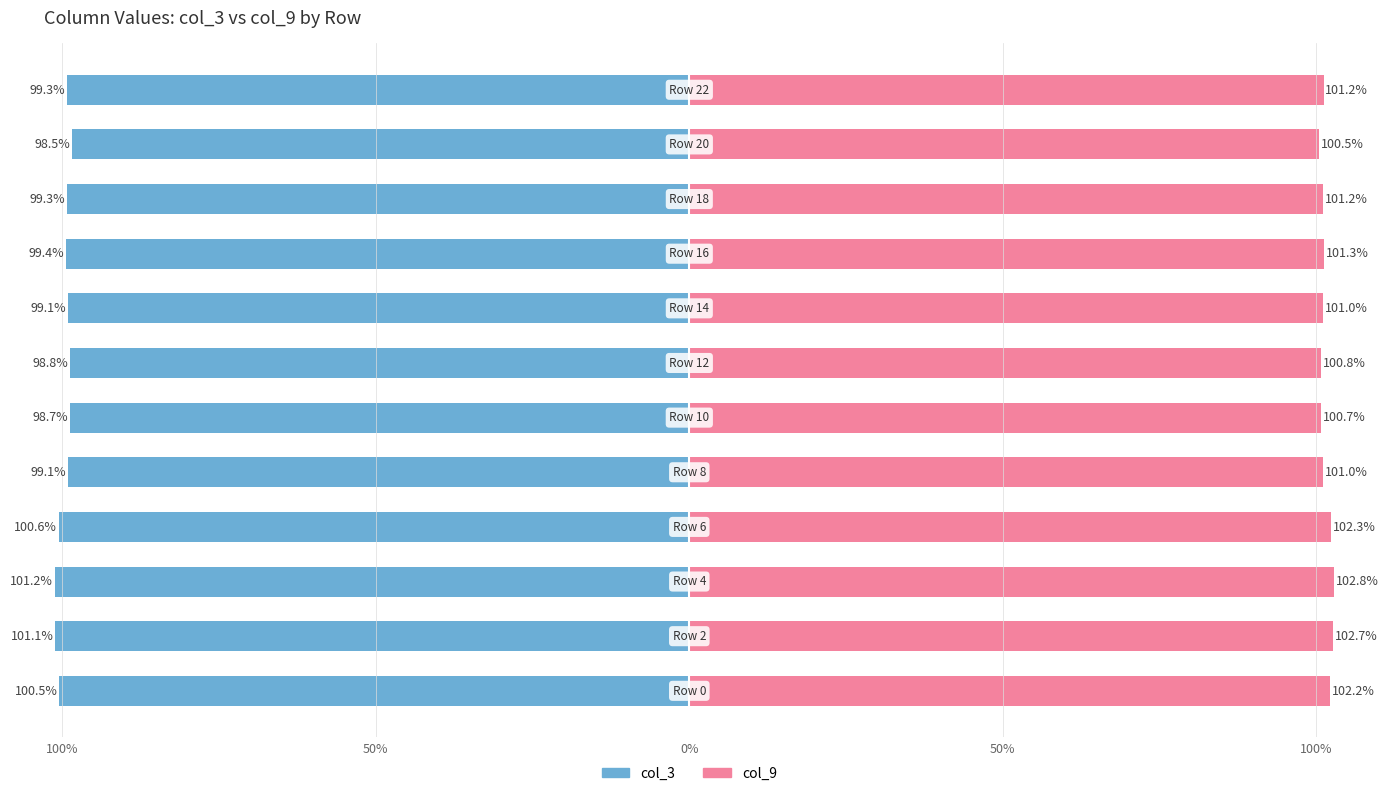

Is it true that col_3 equals -146.1 at 100%?

False